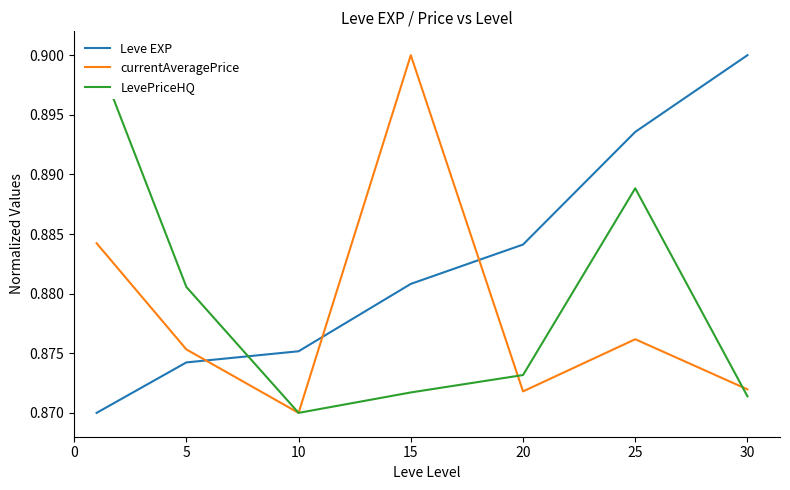

Which series has the widest spread of values?

Leve EXP